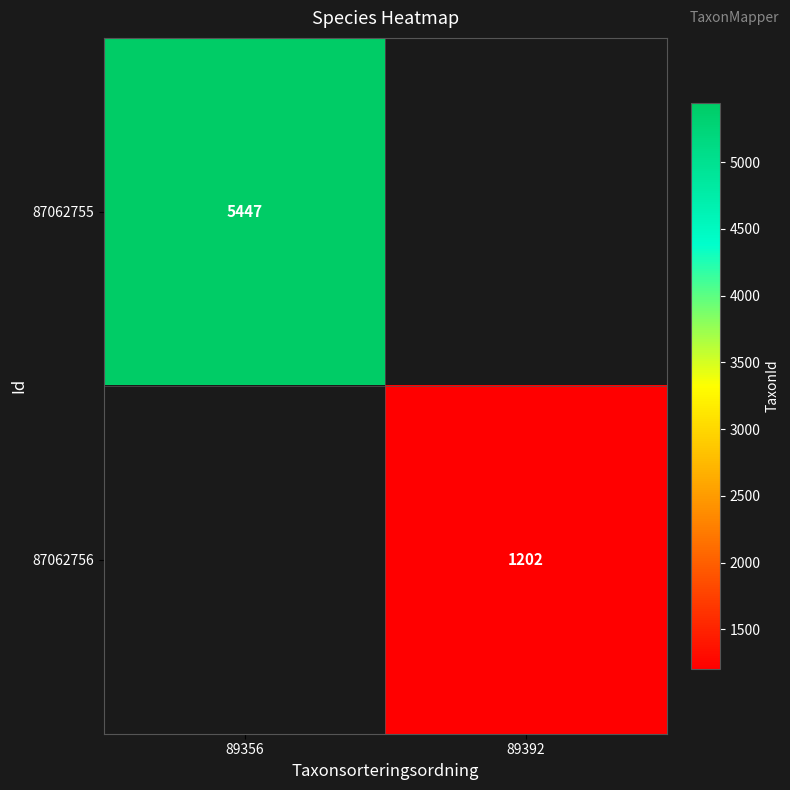

True or false: 87062755 has a value of 5447 at 89356.

True